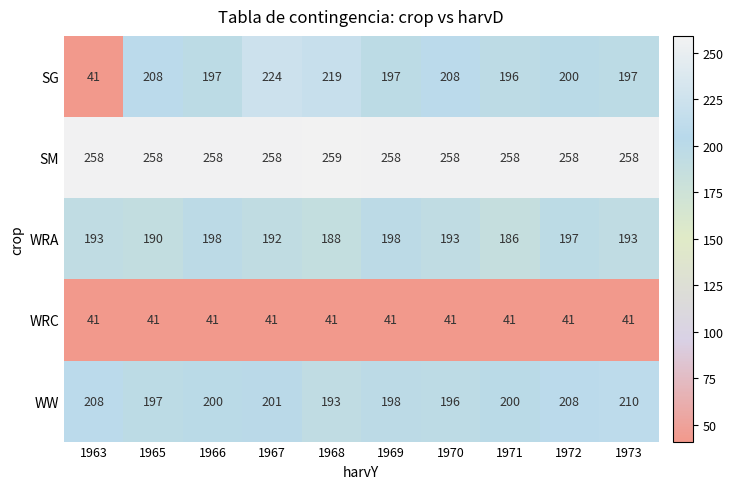

What is the total value across all series at 1967?

916